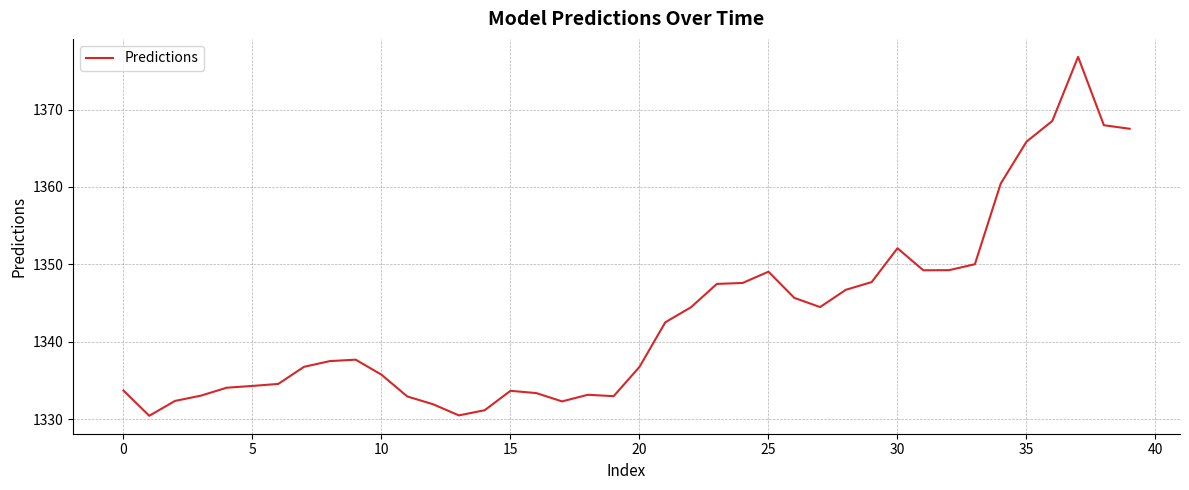

What is the difference between the maximum and minimum values?

46.4